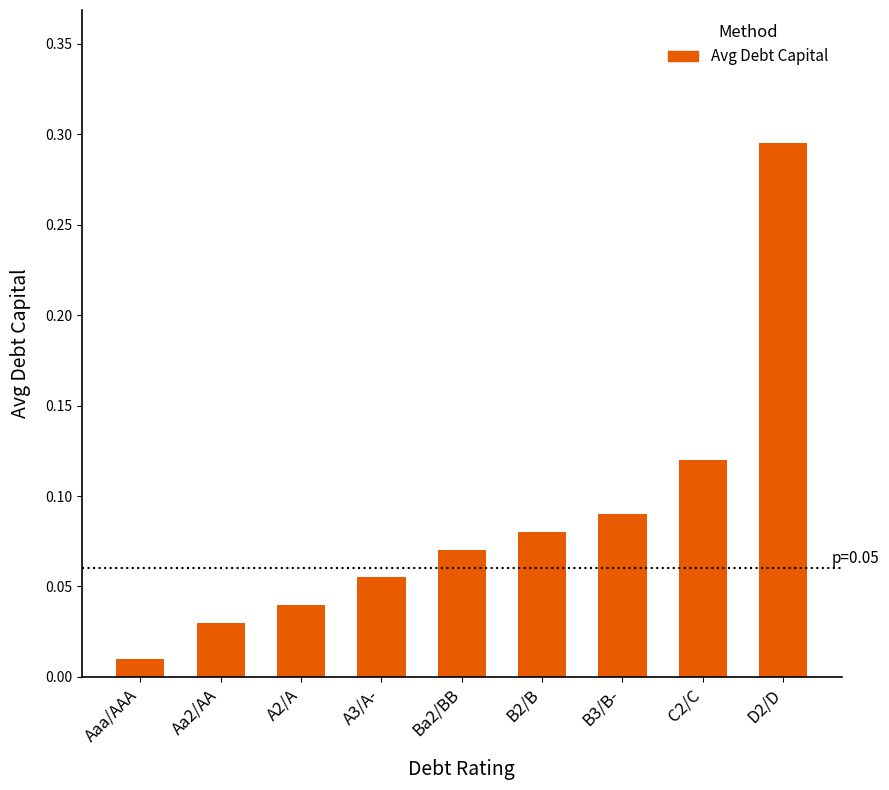

What is the sum of all values?

0.8